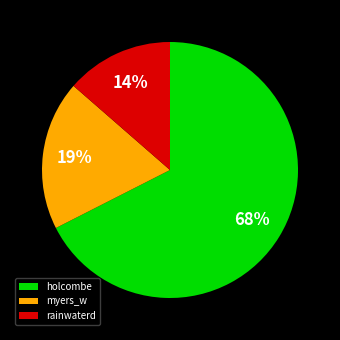

Do rainwaterd and holcombe together represent more than half of the pie?

Yes